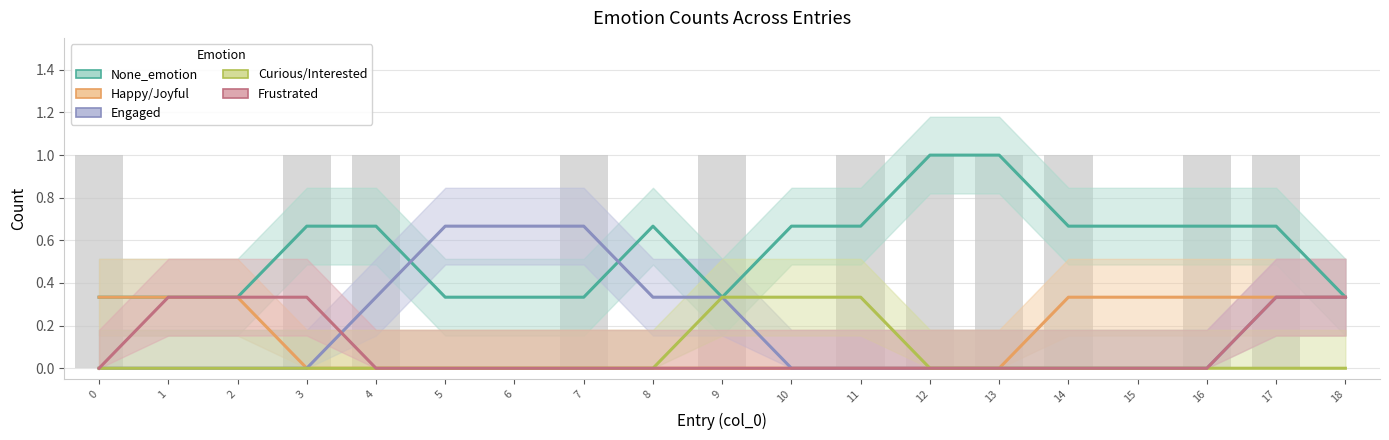

Count the number of categories in the chart.

19